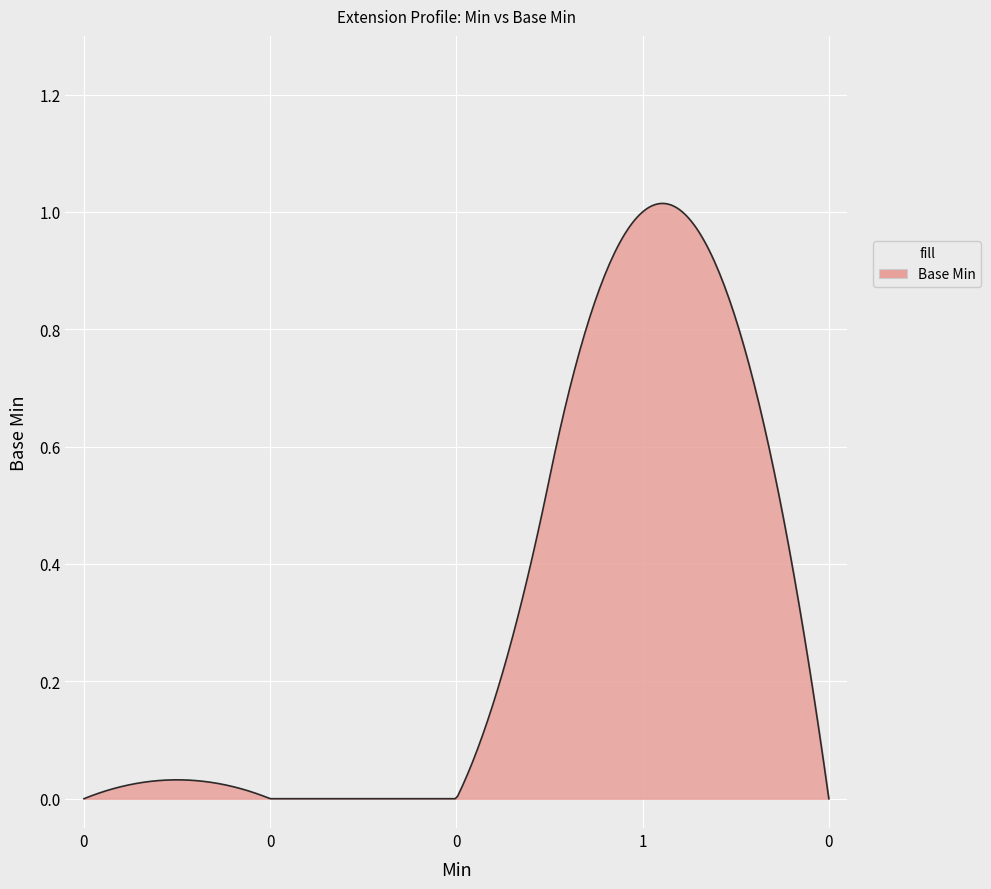

How many lines are shown in the chart?

1